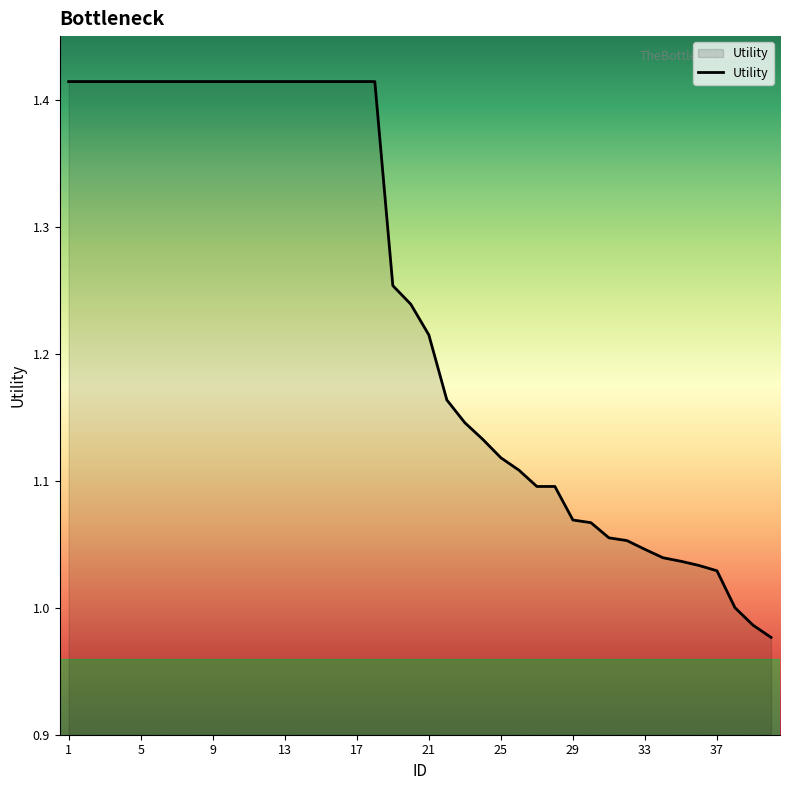

What is the difference between the maximum and minimum values?

0.4